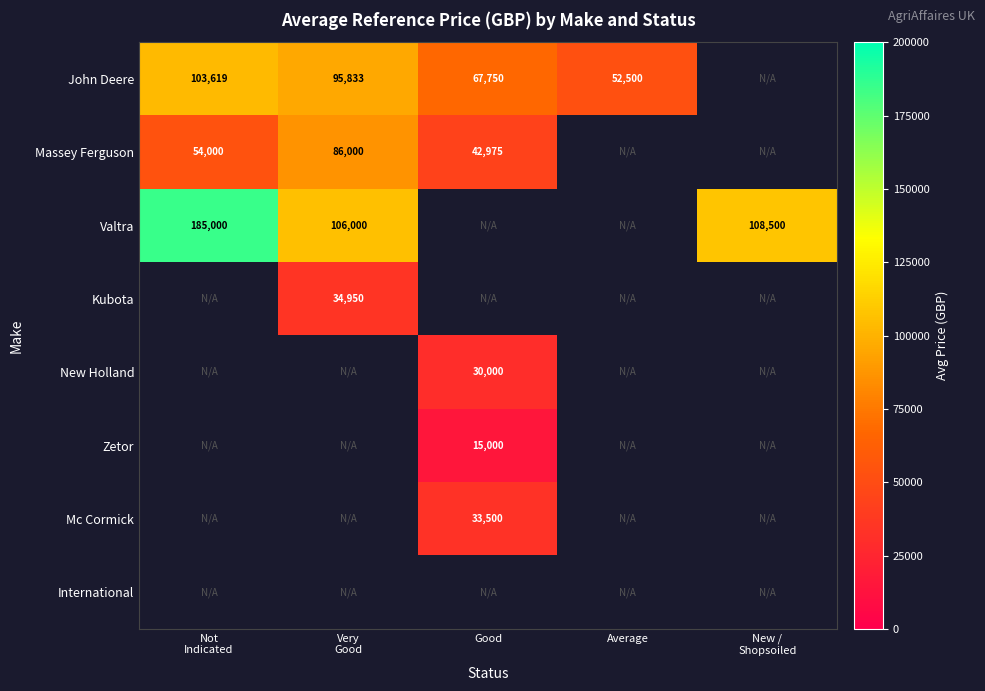

True or false: New Holland has a value of 42168 at Good.

False